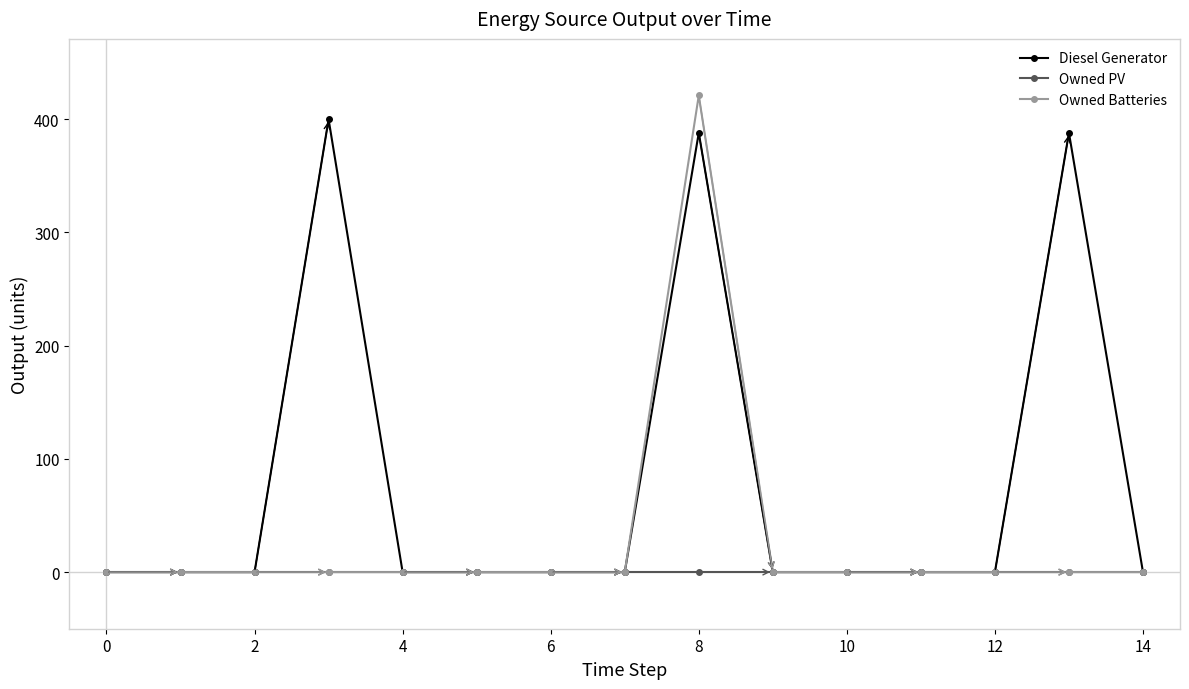

Reading left to right, list all the values displayed in this chart.

Diesel Generator: 0	0	0	400	0	0	0	0	388	0	0	0	0	388	0
Owned PV: 0	0	0	0	0	0	0	0	0	0	0	0	0	0	0
Owned Batteries: 0	0	0	0	0	0	0	0	421	0	0	0	0	0	0